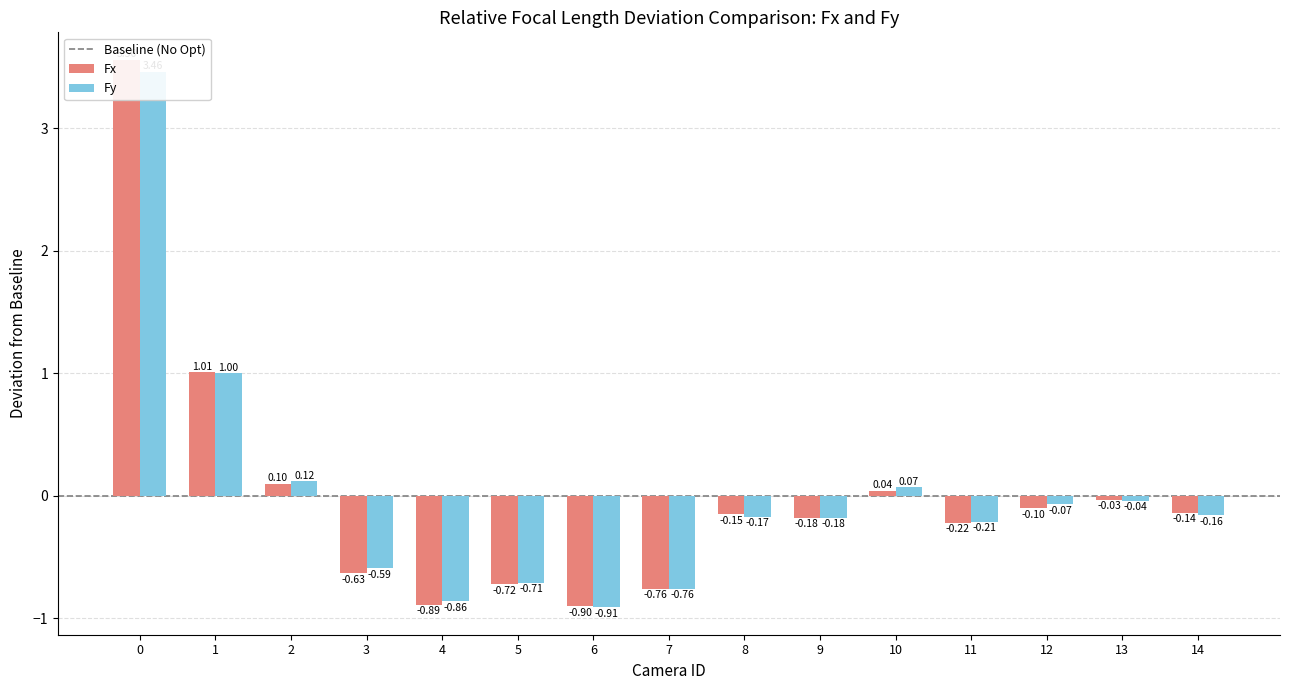

At which label does Fy reach its minimum?

6